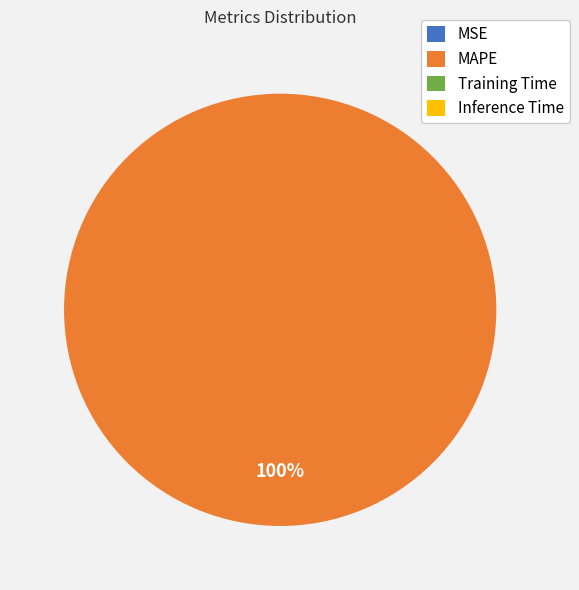

Which category has the biggest portion of the pie?

MAPE